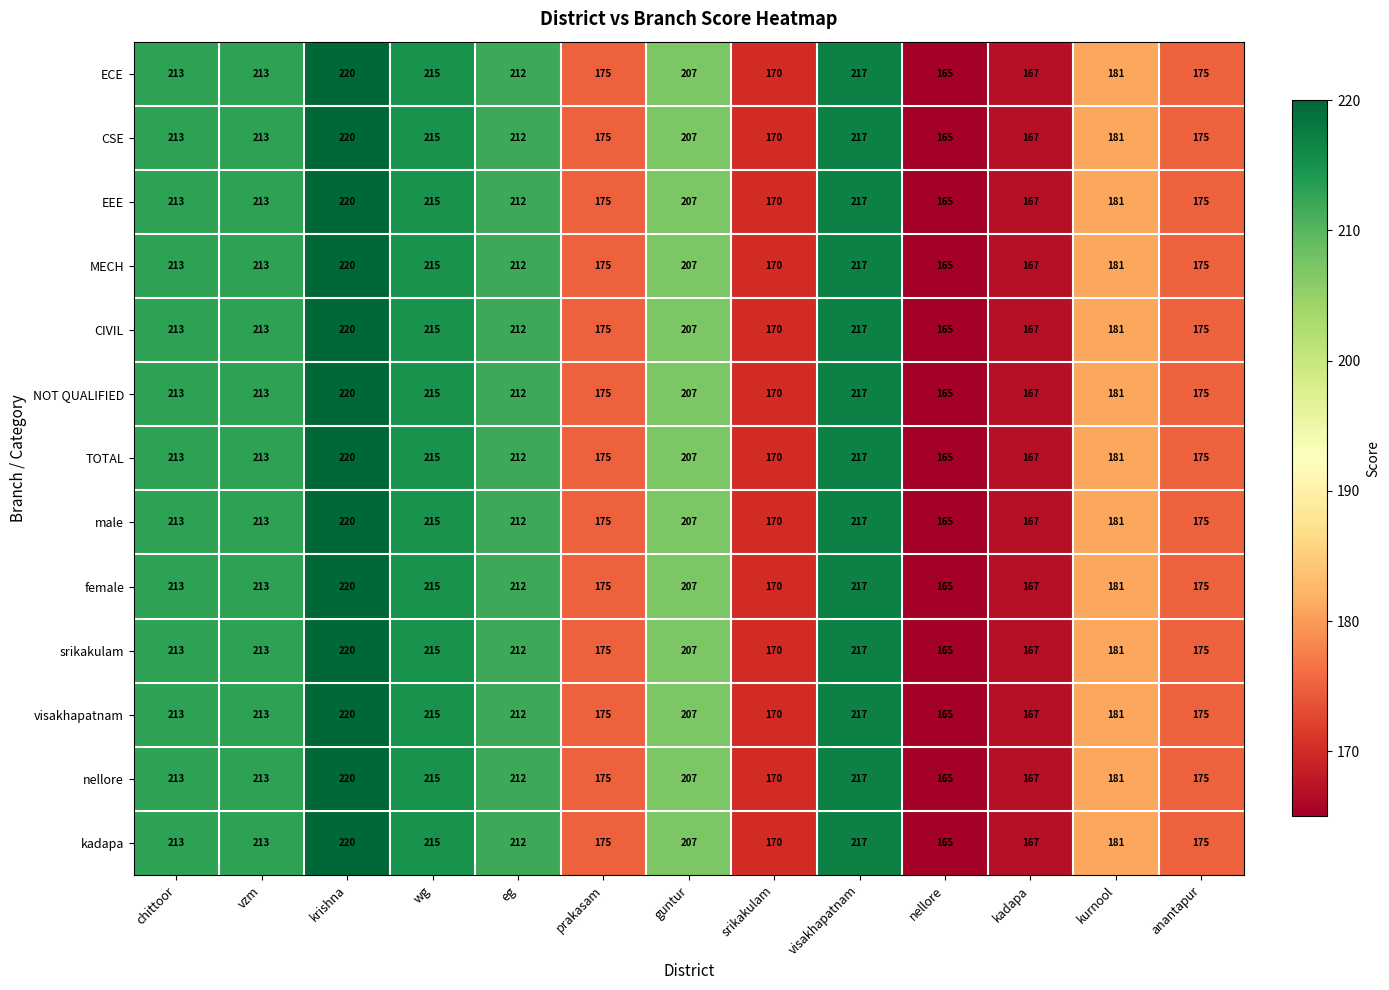

At which category is the sum across all series the highest?

krishna